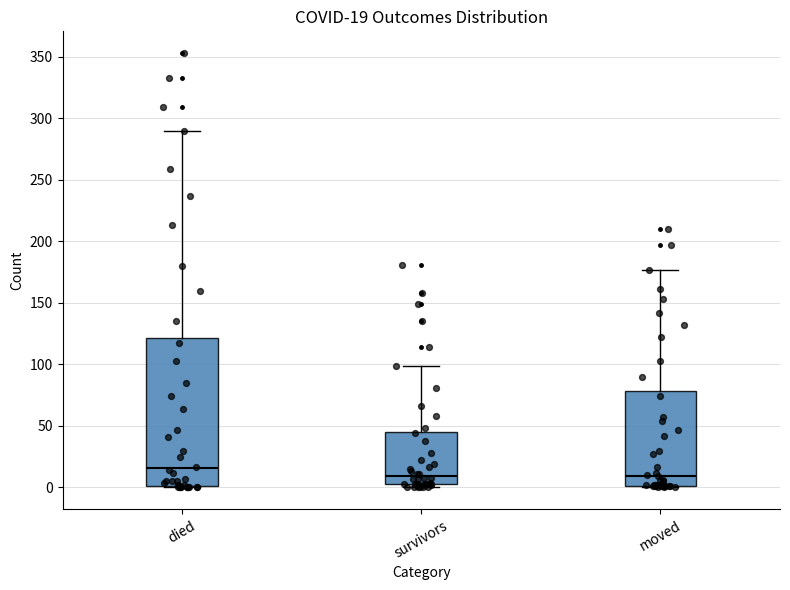

Which box is the tallest, from its lower edge to its upper edge?

died